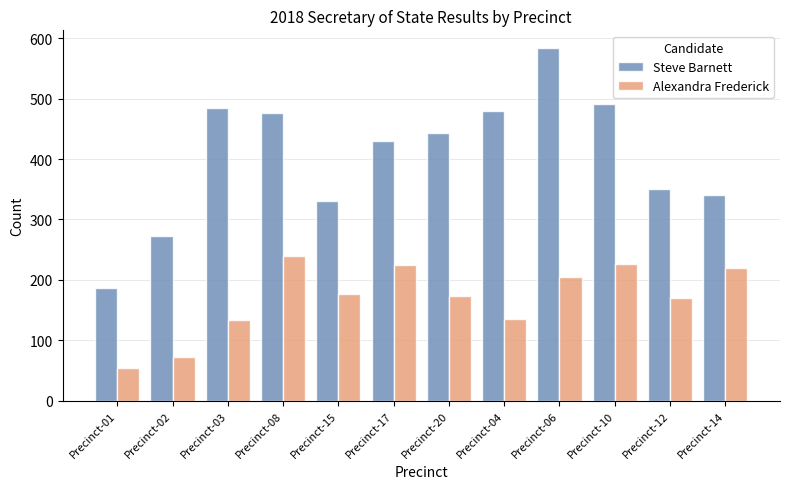

Does the chart contain any negative values?

No